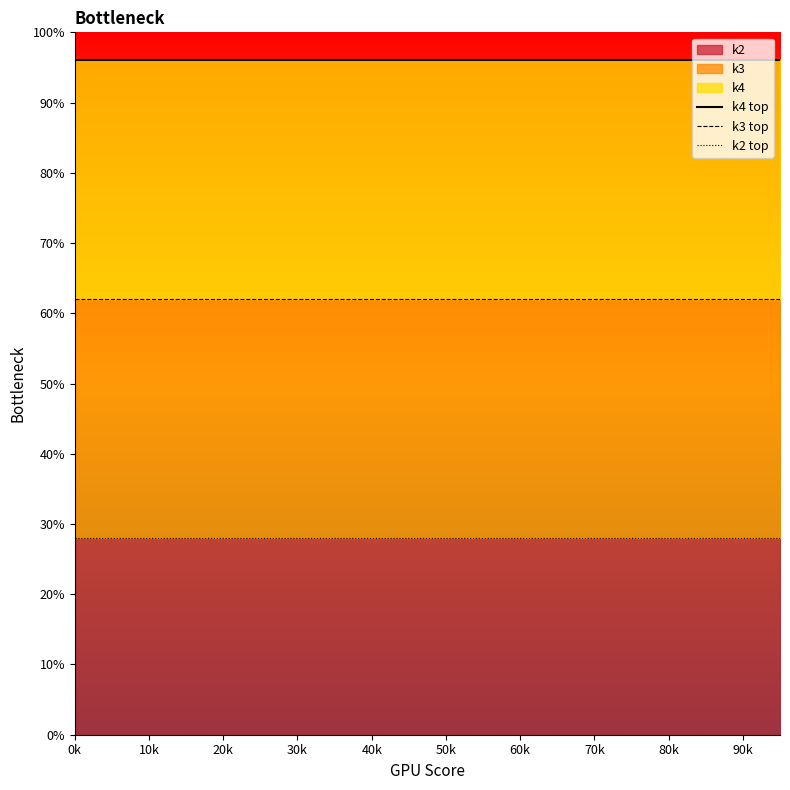

Which category has the lowest value across all series?

0k